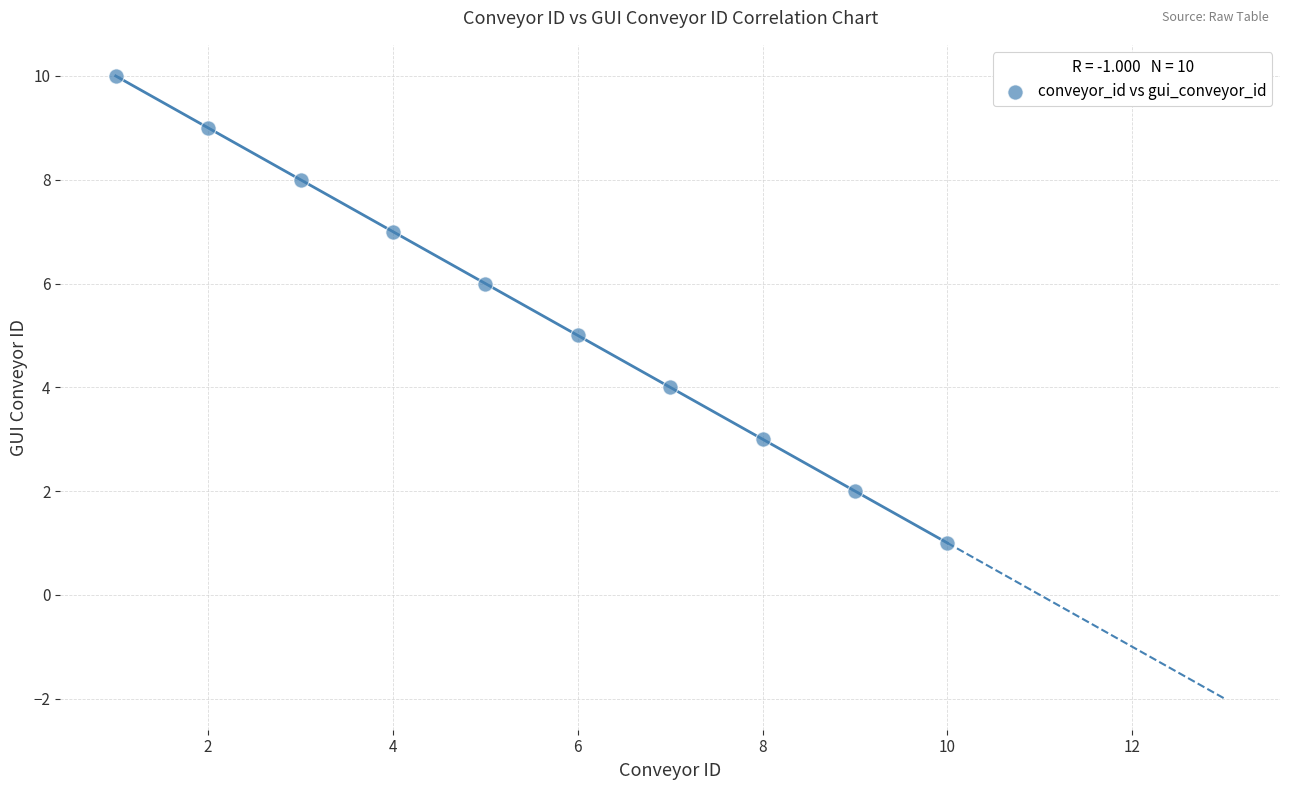

What is the range of X values (max minus min)?

9